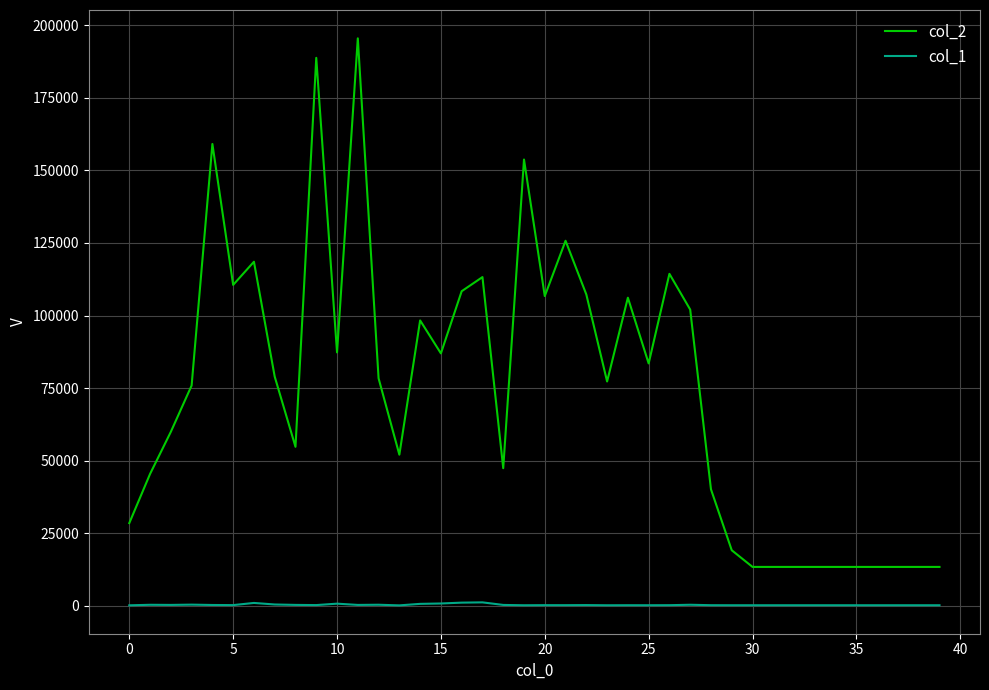

True or false: col_2 and col_1 cross at least once.

False